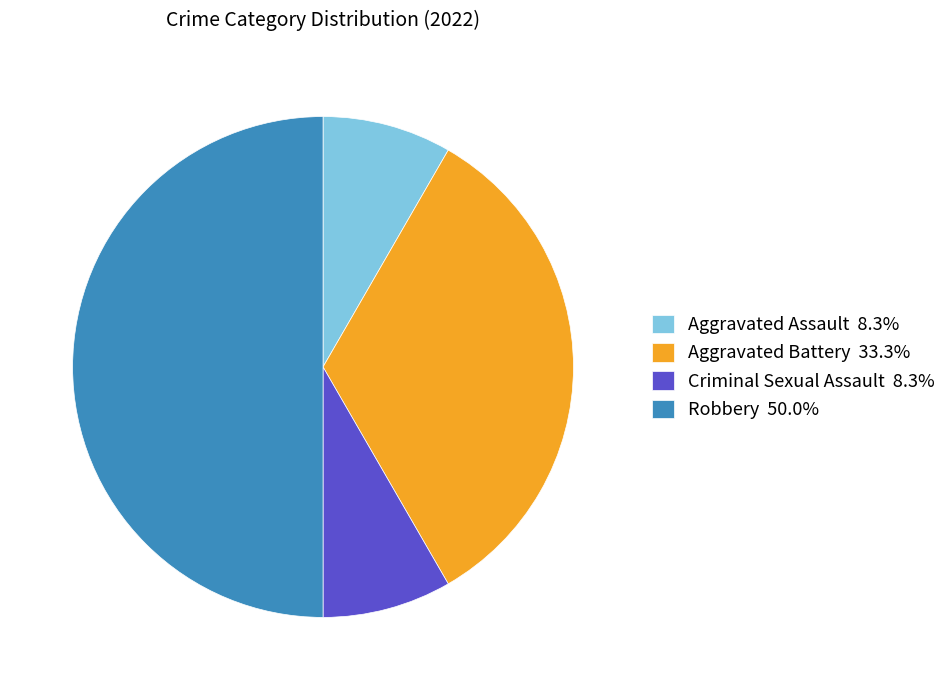

Do Criminal Sexual Assault 8.3% and Robbery 50.0% together represent more than half of the pie?

Yes